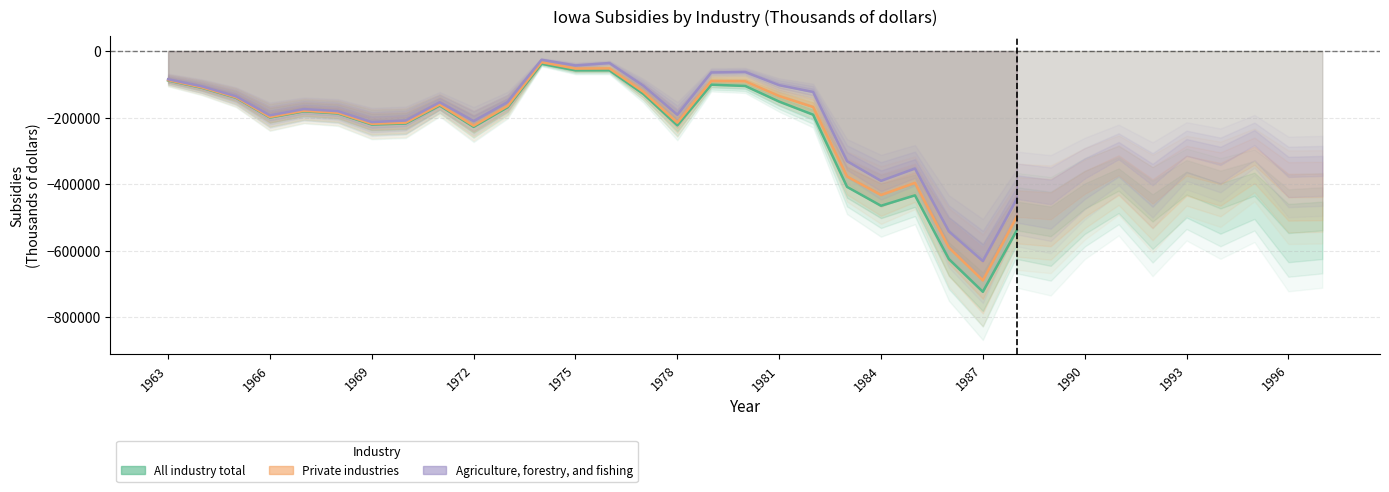

Reading left to right, what are all the values shown in this chart?

All industry total: -88738	-110804	-140663	-199992	-181344	-187665	-221025	-217869	-164036	-228000	-169104	-38482	-58304	-58161	-129242	-223448	-101325	-105142	-152080	-191458	-408327	-465010	-433748	-625249	-723385	-538773	-556487	-473854	-419896	-512628	-431408	-473185	-435006	-547045	-538856
Private industries: -87634	-109593	-139307	-198499	-179688	-185819	-218906	-215412	-161180	-224652	-165483	-33889	-53051	-52553	-122643	-215461	-90395	-91119	-135571	-168439	-377142	-432907	-396190	-590563	-689319	-498230	-505681	-429404	-373082	-458533	-374748	-400668	-342162	-439417	-438222
Agriculture, forestry, and fishing: -85009	-106444	-136244	-193461	-174658	-180815	-213818	-208965	-154198	-210701	-153523	-26577	-43636	-36316	-104565	-191676	-64648	-63197	-102807	-123127	-331103	-390116	-353137	-542138	-630991	-444547	-460266	-383611	-325407	-403636	-314880	-342511	-282810	-378438	-375285